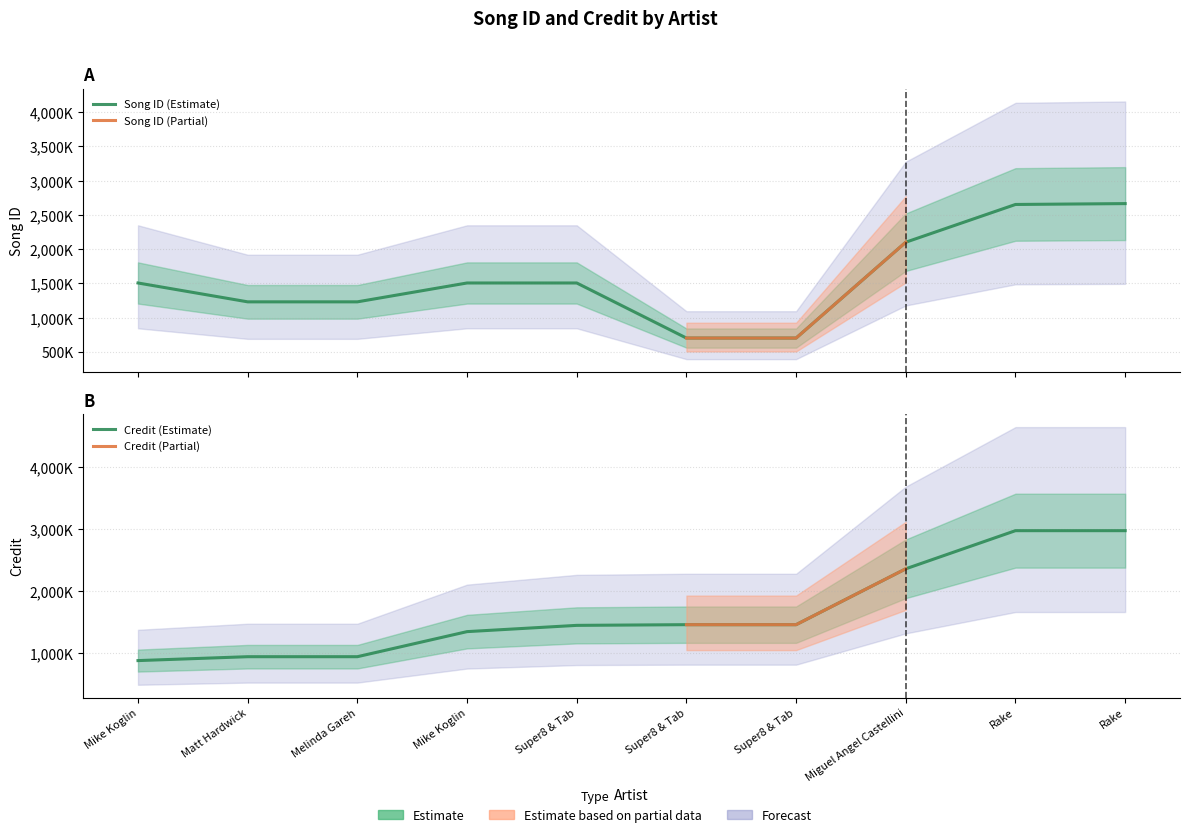

What is the total value across all series at Miguel Angel Castellini?

4459739